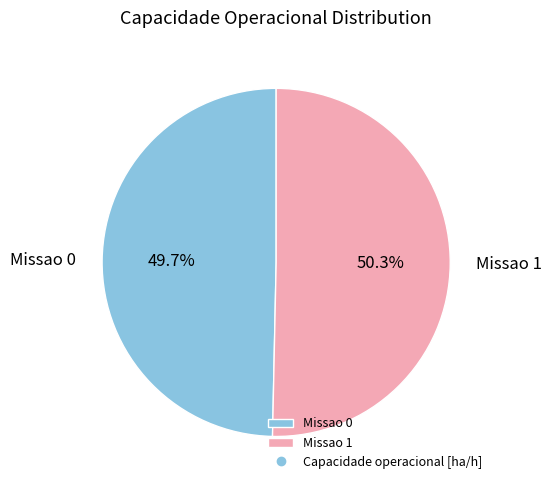

How many segments does this pie chart have?

2